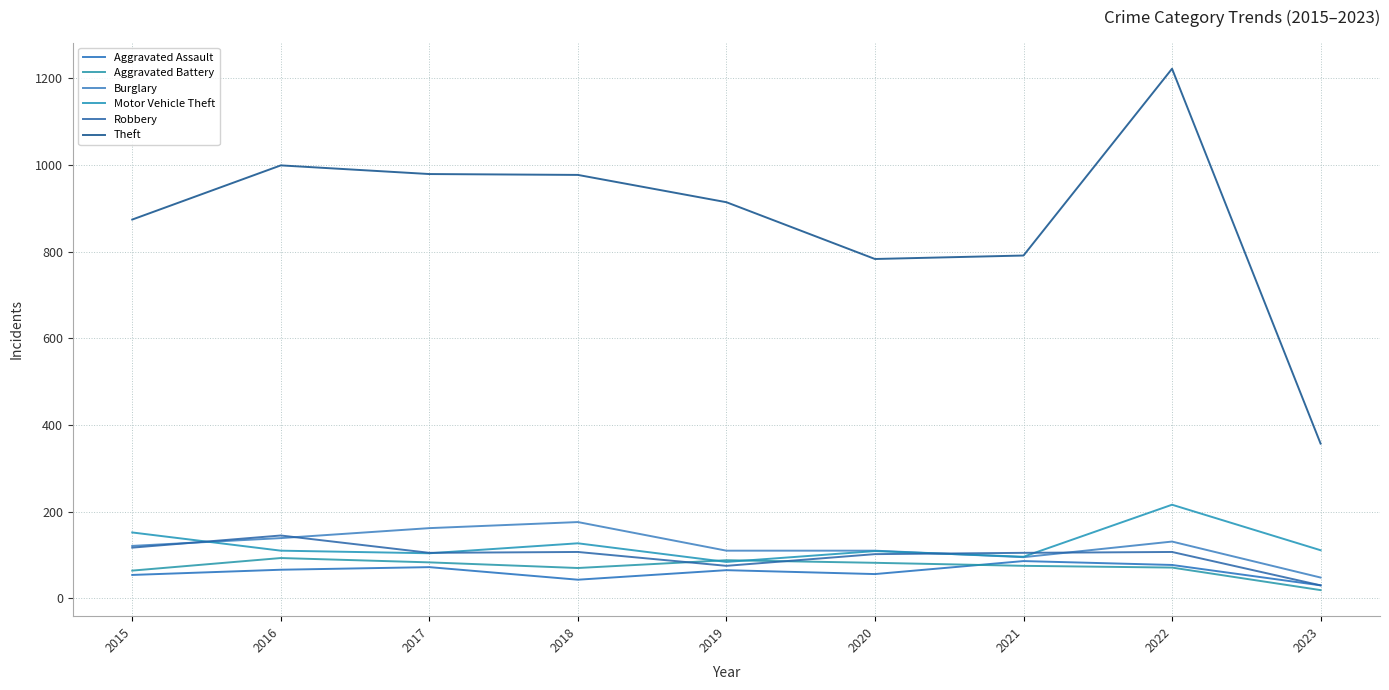

The Robbery series shows 145 at 2016. True or false?

True